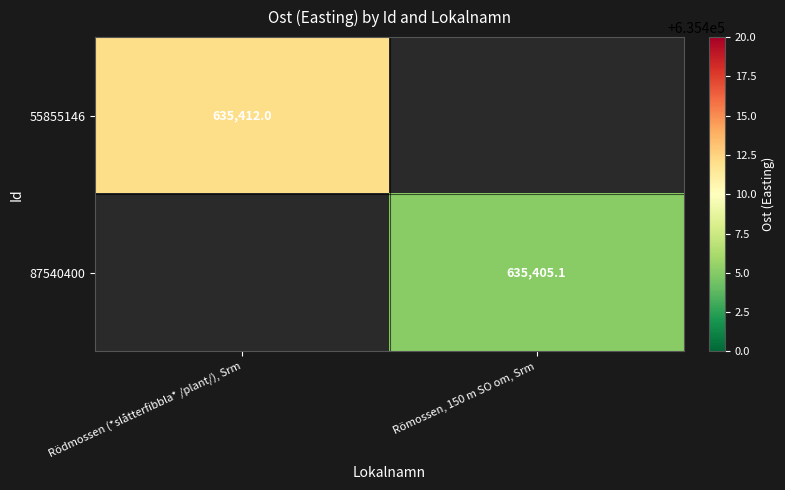

At which category does the chart reach its minimum across all series?

Römossen, 150 m SO om, Srm